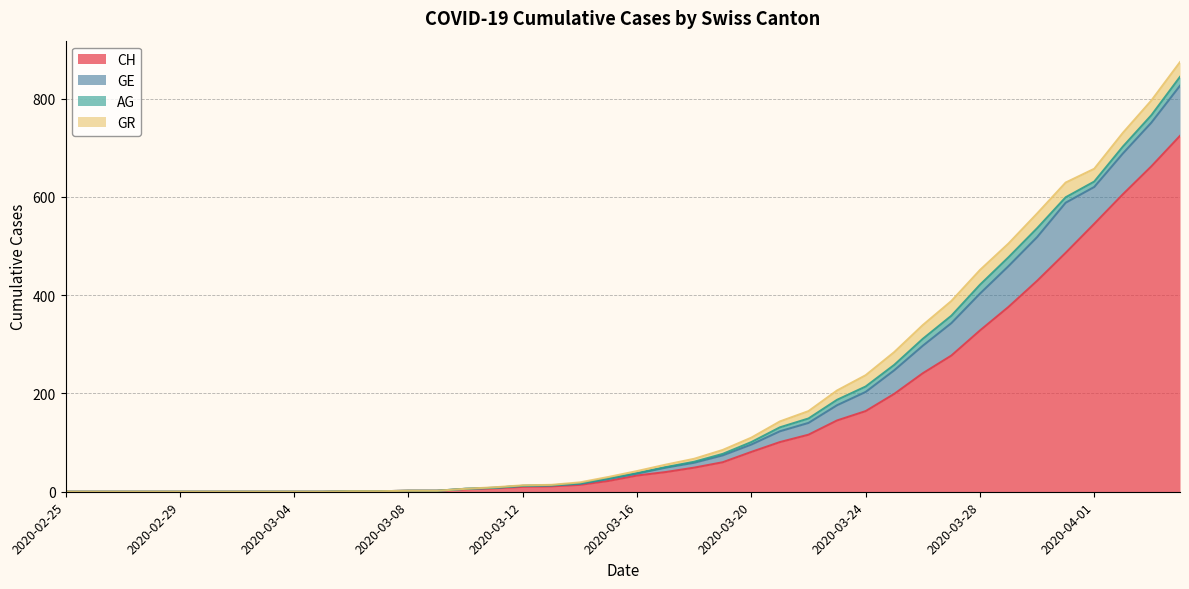

Which label corresponds to the smallest value in the chart?

2020-02-25